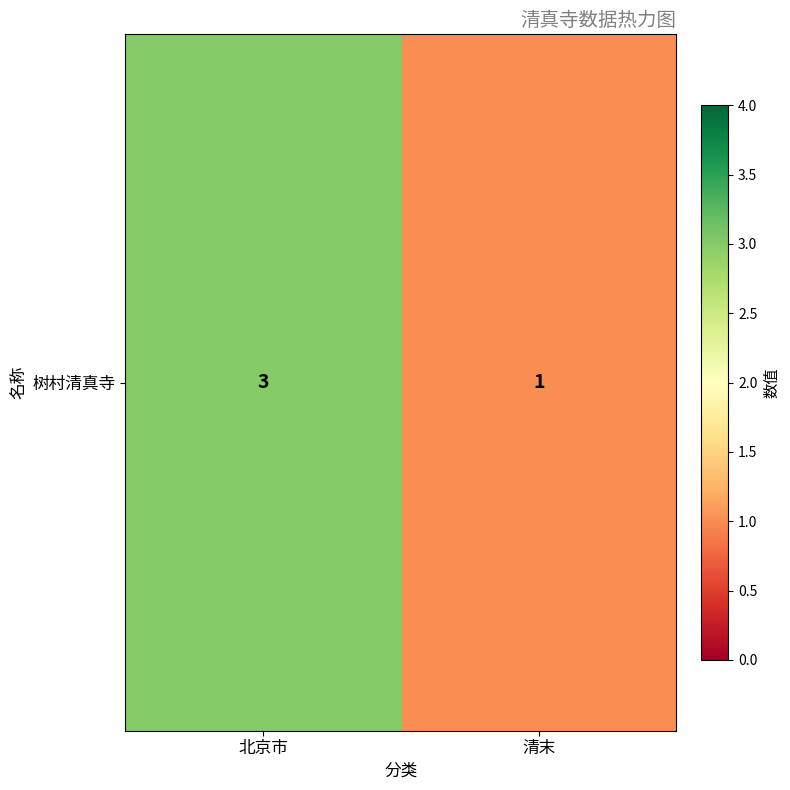

Reading left to right, extract all data points from this chart.

北京市=3	清末=1